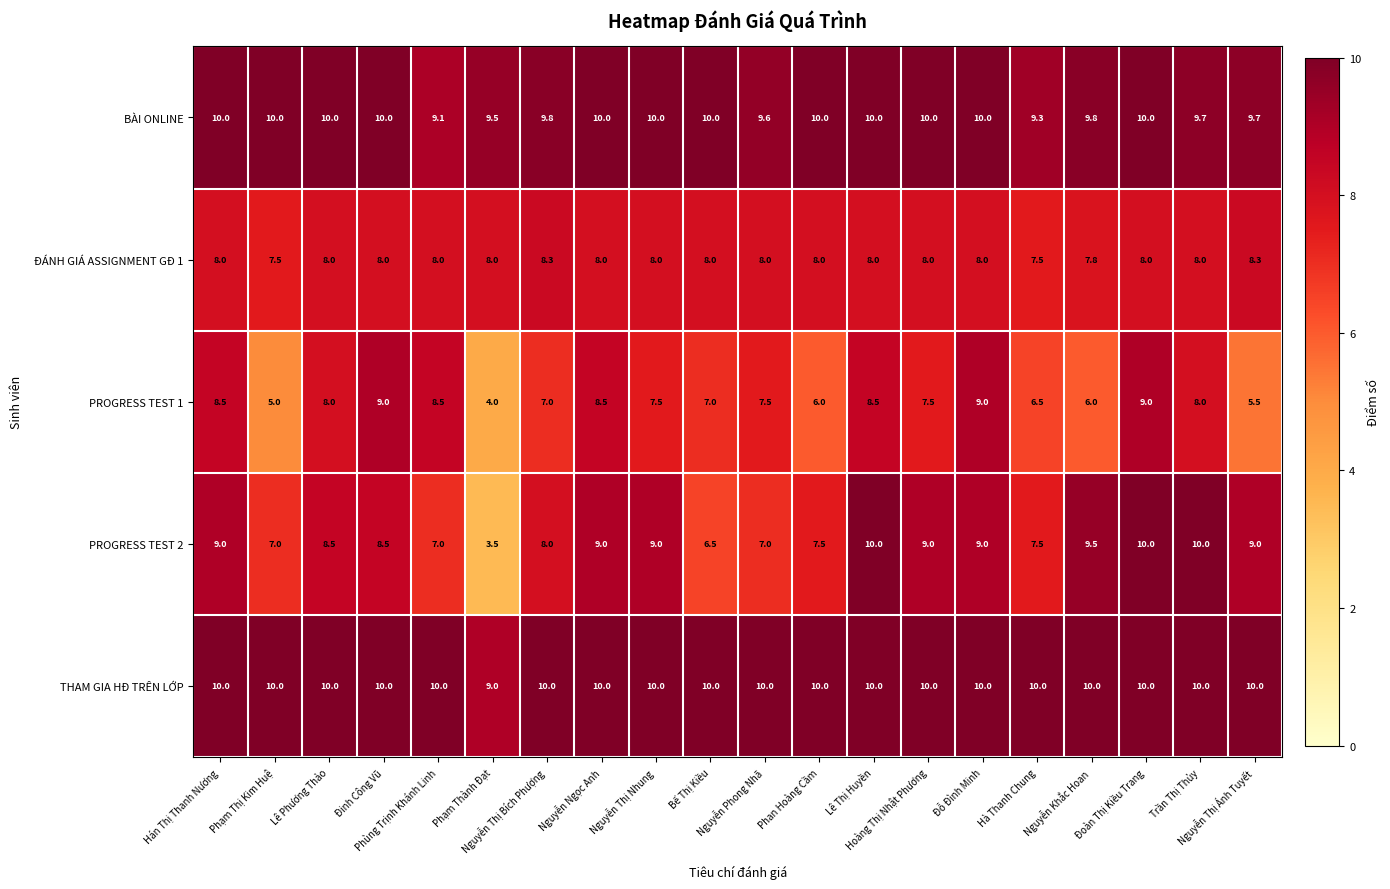

What is the minimum value shown in the chart?

3.5